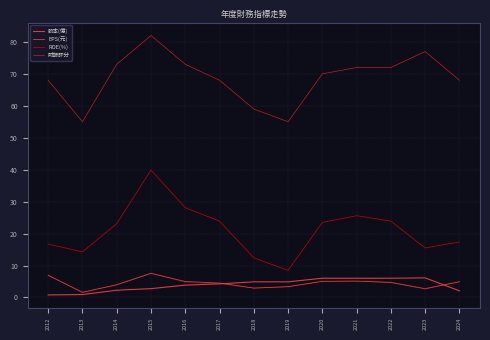

Is it true that 財報評分 equals 113.0 at 2023?

False